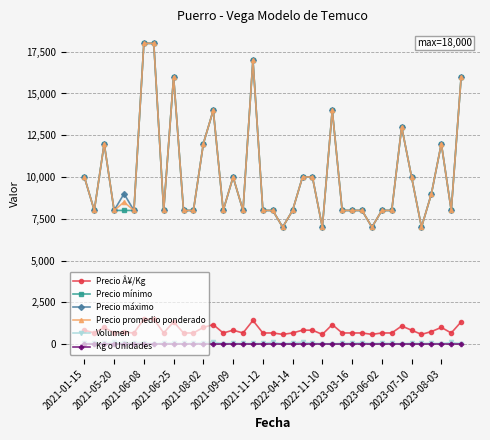

What is the smallest value displayed?

12